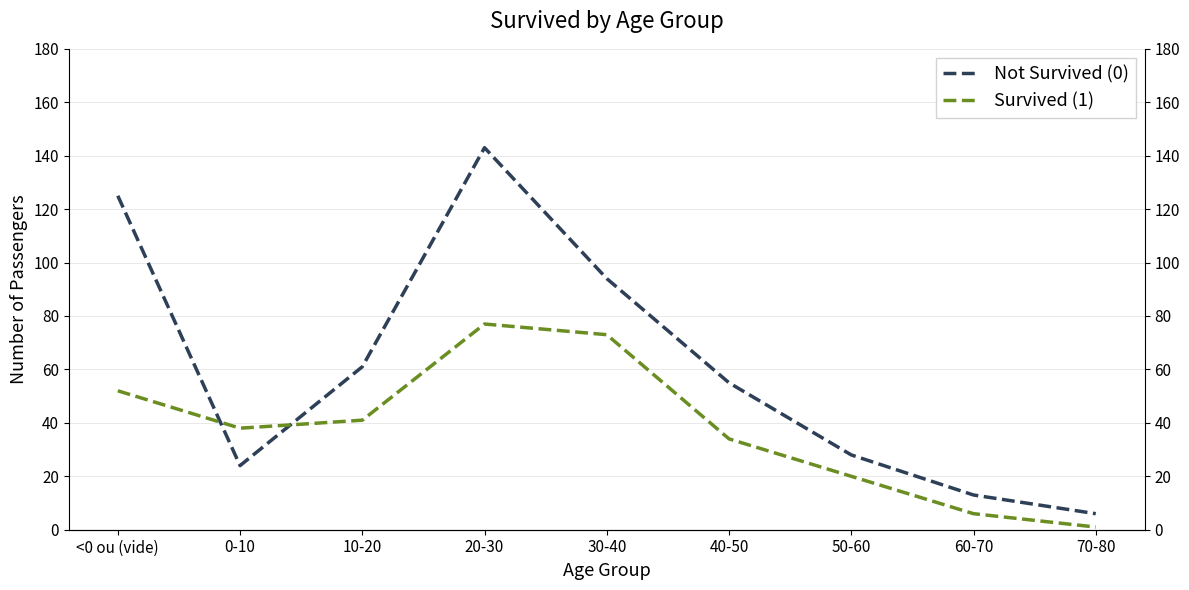

How many categories are shown in the chart?

9